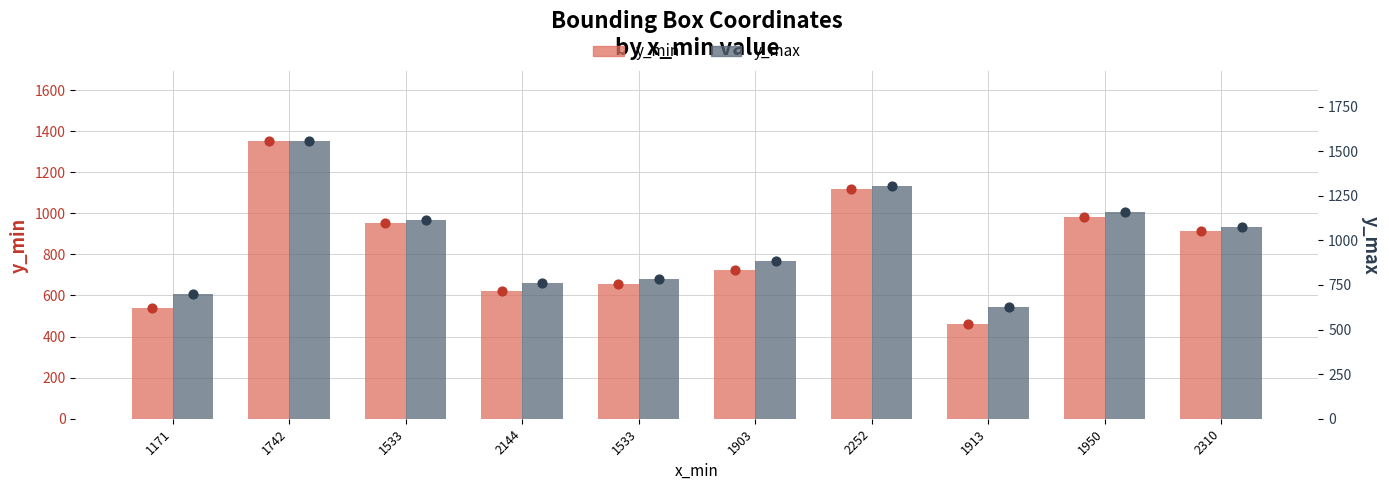

Which series has the largest total across all categories?

y_max